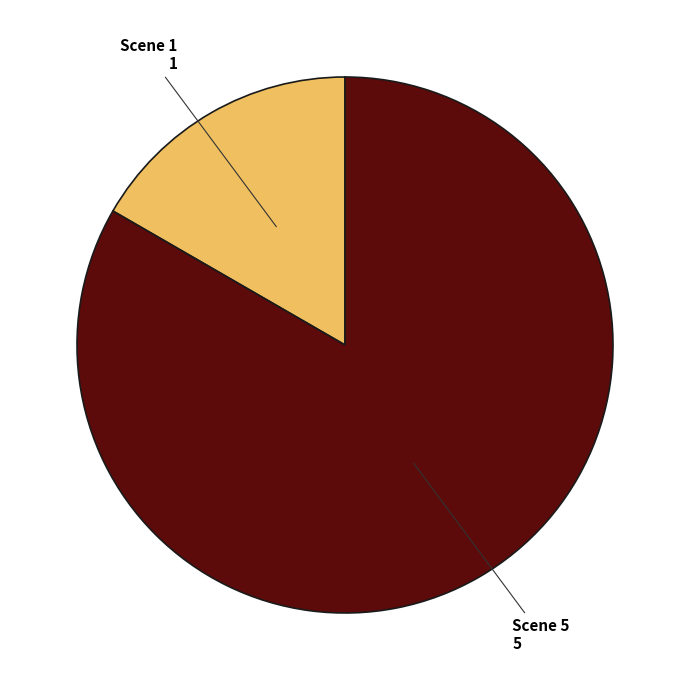

Does Scene 1 account for over 50% of the chart?

No